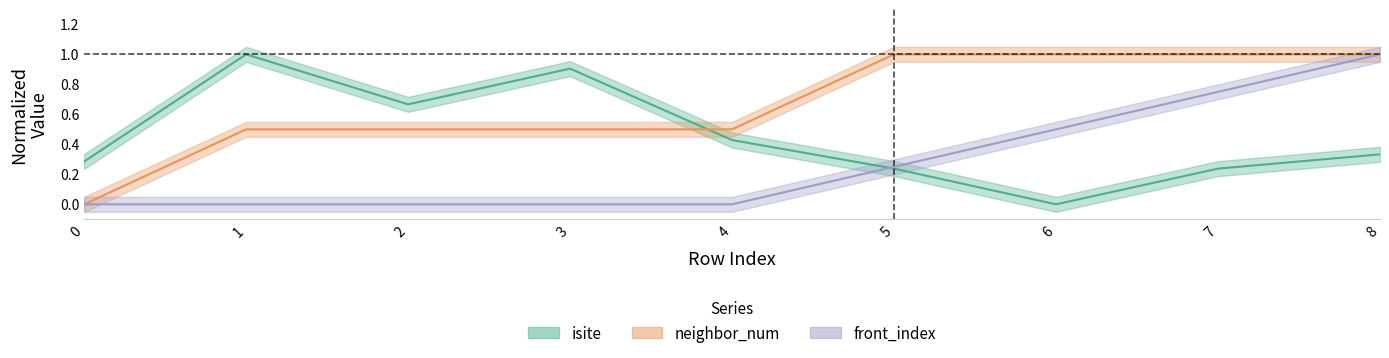

Reading left to right, extract all data points from this chart.

isite: 0=0.3	1=1.0	2=0.7	3=0.9	4=0.4	5=0.2	6=0.0	7=0.2	8=0.3
neighbor_num: 0=0.0	1=0.5	2=0.5	3=0.5	4=0.5	5=1.0	6=1.0	7=1.0	8=1.0
front_index: 0=0.0	1=0.0	2=0.0	3=0.0	4=0.0	5=0.2	6=0.5	7=0.8	8=1.0